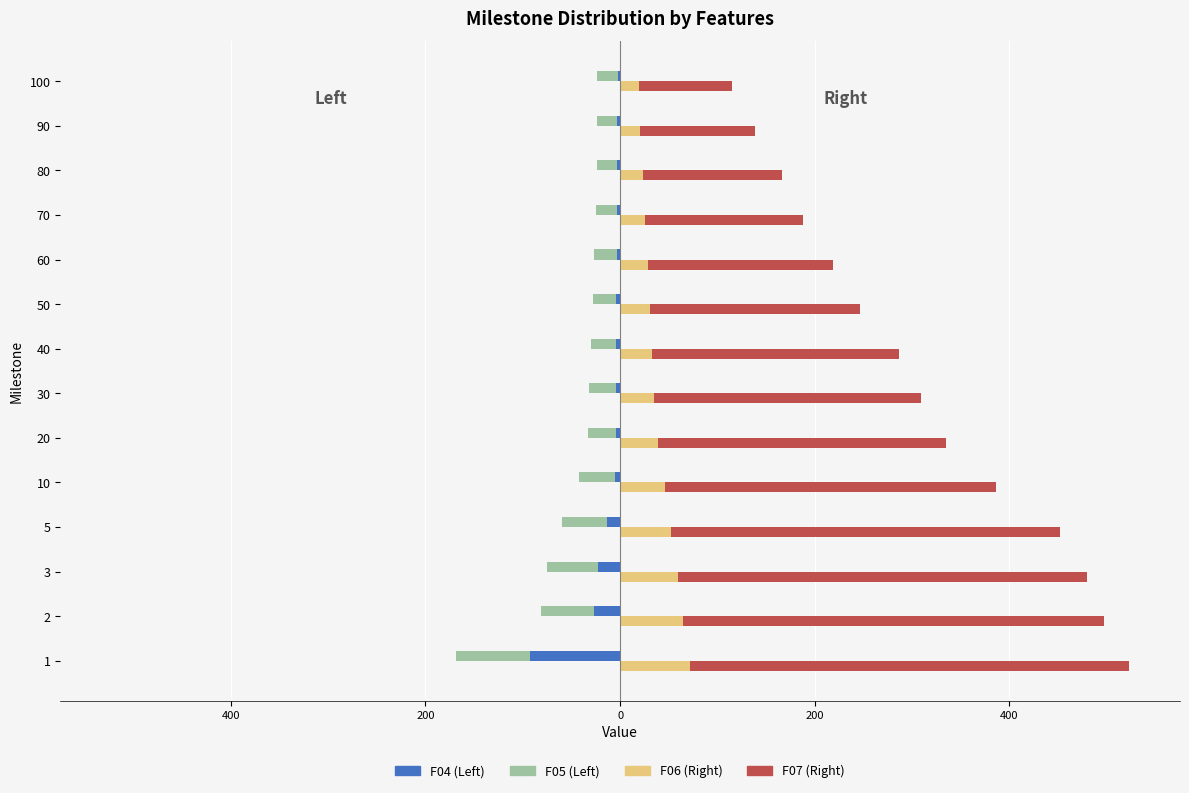

At 600, list the series in order from largest to smallest.

F07 (Right), F06 (Right), F05 (Left), F04 (Left)